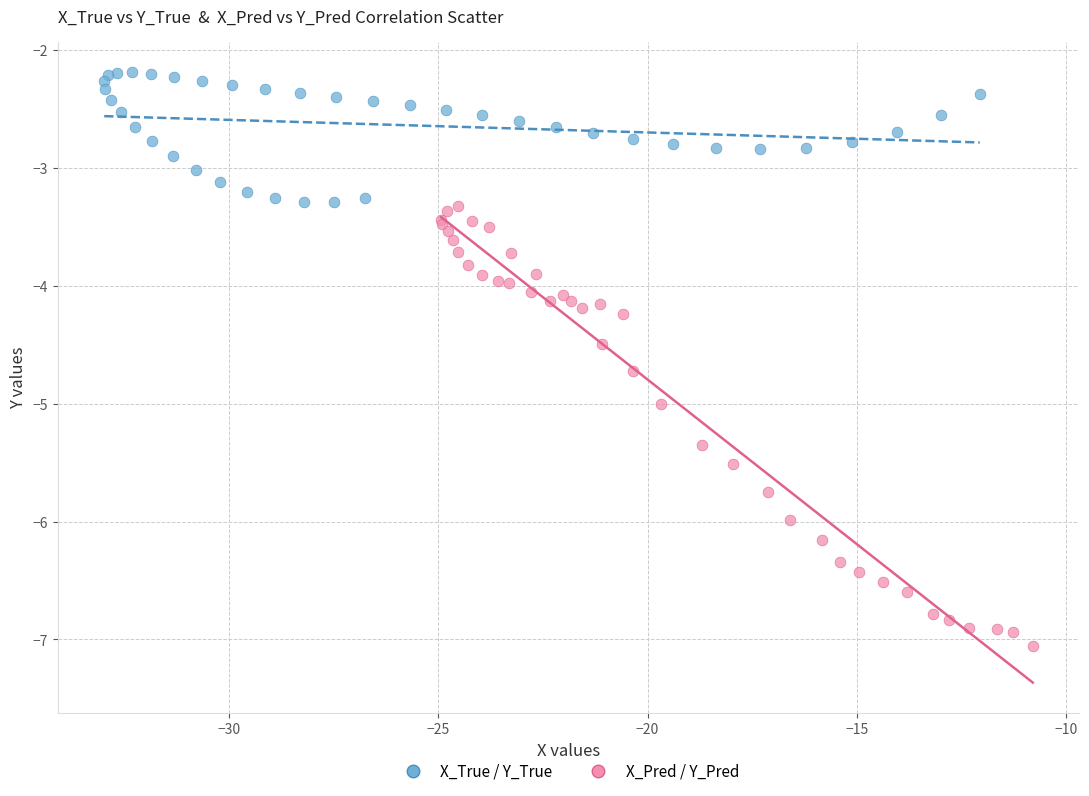

Which series has the widest spread of Y values?

X_Pred / Y_Pred